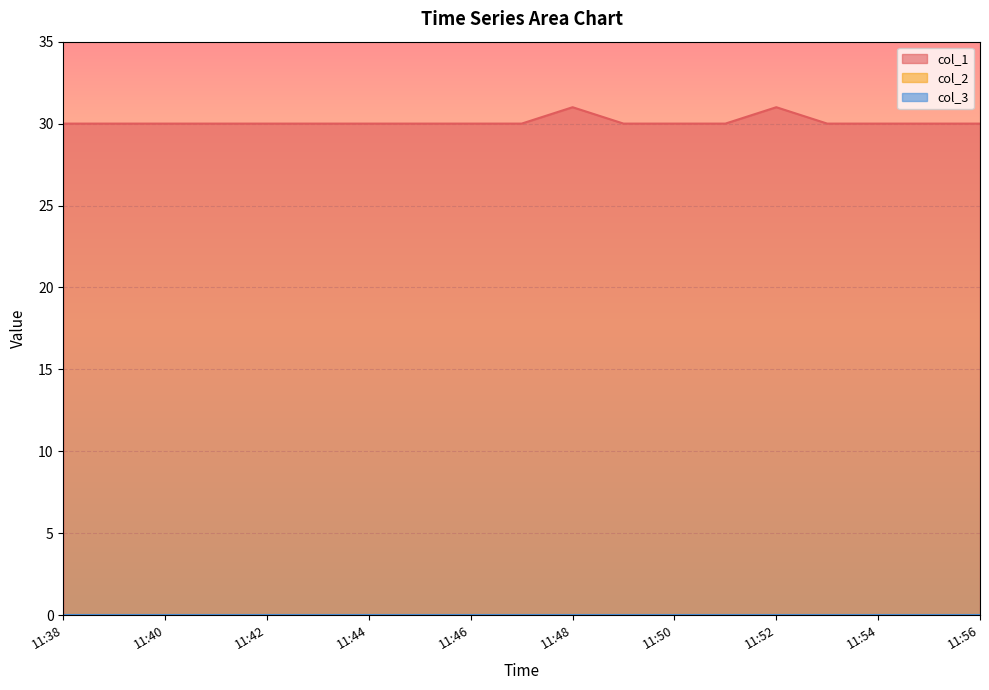

Which series has the widest spread of values?

col_1